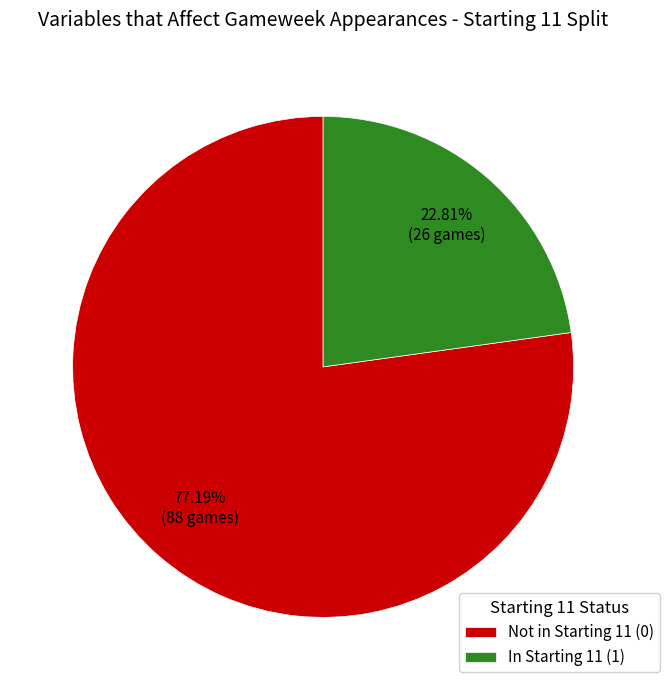

Count the number of slices in the pie.

2